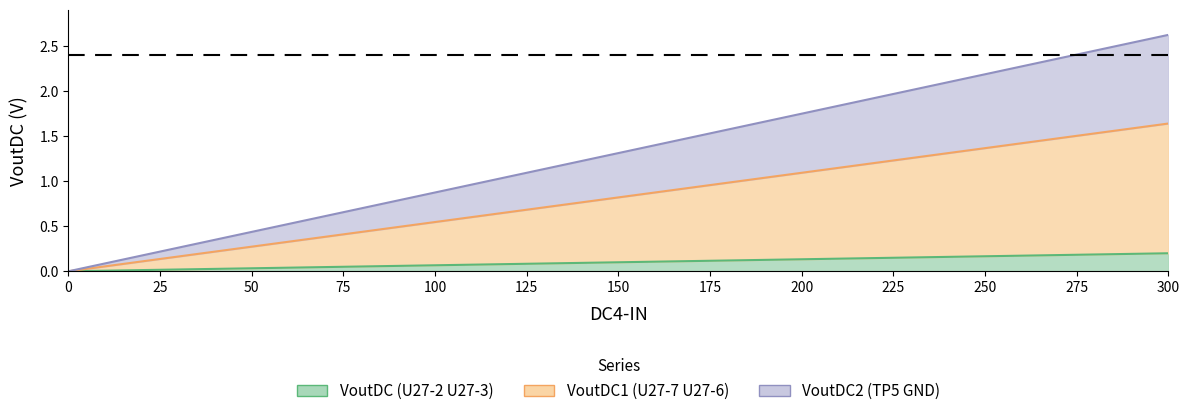

What is the spread (max minus min) of values at 275?

2.2